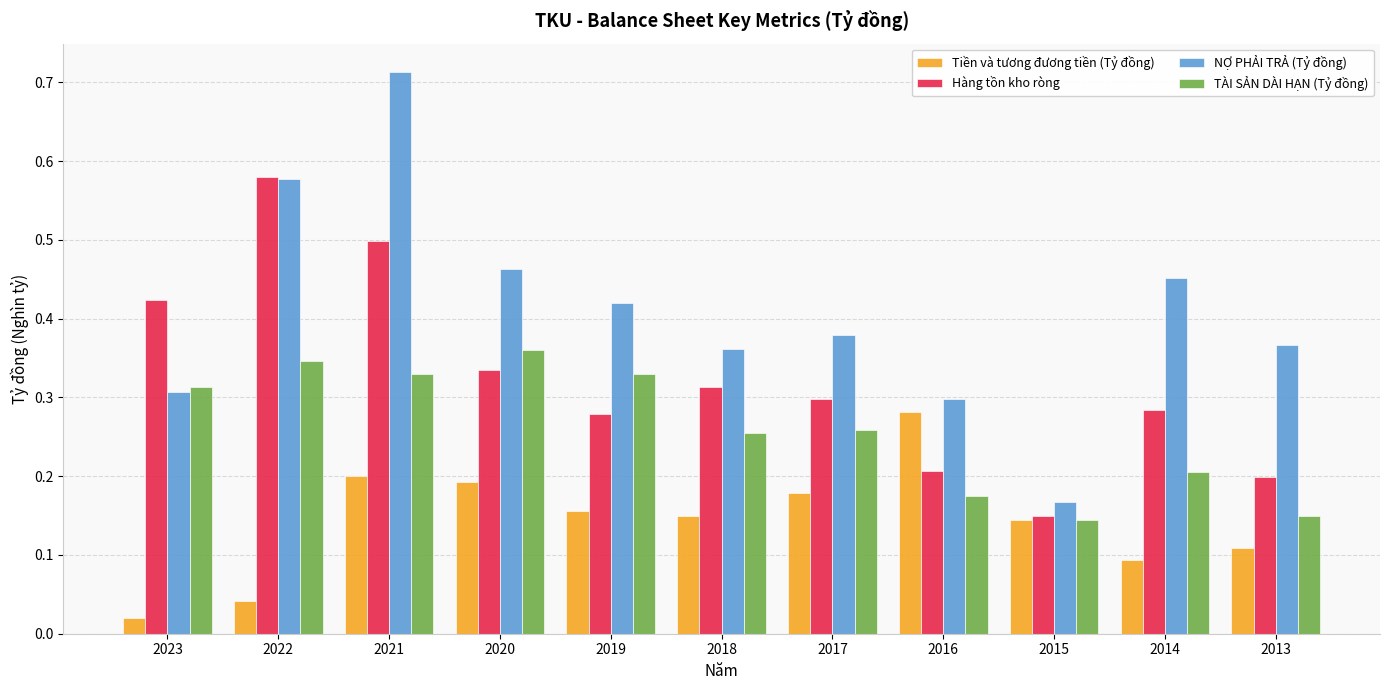

Rank the series by their maximum value, from highest to lowest.

NỢ PHẢI TRẢ (Tỷ đồng), Hàng tồn kho ròng, TÀI SẢN DÀI HẠN (Tỷ đồng), Tiền và tương đương tiền (Tỷ đồng)